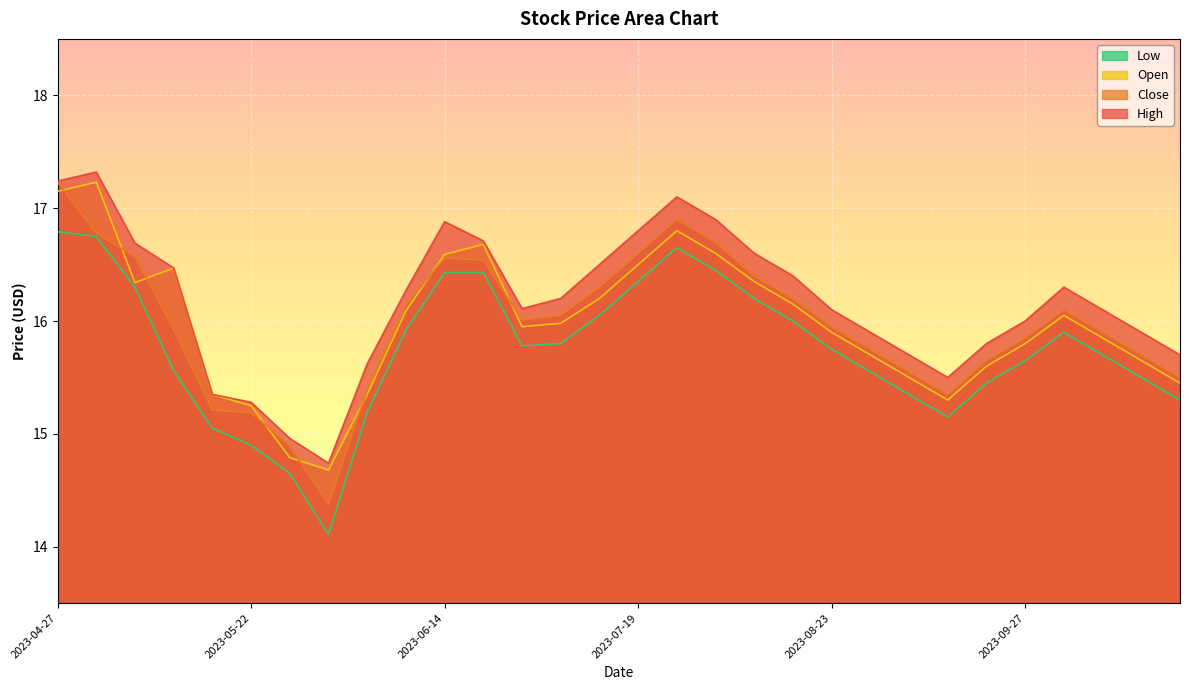

Reading left to right, transcribe all the data shown in this chart.

High: 2023-04-27=17.2	2023-05-01=17.3	2023-05-05=16.7	2023-05-10=16.5	2023-05-15=15.3	2023-05-22=15.3	2023-05-26=15.0	2023-05-31=14.7	2023-06-05=15.6	2023-06-09=16.3	2023-06-14=16.9	2023-06-20=16.7	2023-06-23=16.1	2023-07-05=16.2	2023-07-12=16.5	2023-07-19=16.8	2023-07-26=17.1	2023-08-02=16.9	2023-08-09=16.6	2023-08-16=16.4	2023-08-23=16.1	2023-08-30=15.9	2023-09-06=15.7	2023-09-13=15.5	2023-09-20=15.8	2023-09-27=16.0	2023-10-04=16.3	2023-10-11=16.1	2023-10-18=15.9	2023-10-25=15.7
Close: 2023-04-27=17.2	2023-05-01=16.8	2023-05-05=16.6	2023-05-10=15.9	2023-05-15=15.2	2023-05-22=15.2	2023-05-26=14.9	2023-05-31=14.4	2023-06-05=15.4	2023-06-09=16.1	2023-06-14=16.6	2023-06-20=16.5	2023-06-23=16.0	2023-07-05=16.1	2023-07-12=16.3	2023-07-19=16.6	2023-07-26=16.9	2023-08-02=16.7	2023-08-09=16.4	2023-08-16=16.2	2023-08-23=15.9	2023-08-30=15.8	2023-09-06=15.6	2023-09-13=15.3	2023-09-20=15.7	2023-09-27=15.8	2023-10-04=16.1	2023-10-11=15.9	2023-10-18=15.7	2023-10-25=15.5
Open: 2023-04-27=17.1	2023-05-01=17.2	2023-05-05=16.3	2023-05-10=16.5	2023-05-15=15.3	2023-05-22=15.2	2023-05-26=14.8	2023-05-31=14.7	2023-06-05=15.3	2023-06-09=16.1	2023-06-14=16.6	2023-06-20=16.7	2023-06-23=15.9	2023-07-05=16.0	2023-07-12=16.2	2023-07-19=16.5	2023-07-26=16.8	2023-08-02=16.6	2023-08-09=16.4	2023-08-16=16.1	2023-08-23=15.9	2023-08-30=15.7	2023-09-06=15.5	2023-09-13=15.3	2023-09-20=15.6	2023-09-27=15.8	2023-10-04=16.1	2023-10-11=15.8	2023-10-18=15.7	2023-10-25=15.4
Low: 2023-04-27=16.8	2023-05-01=16.8	2023-05-05=16.3	2023-05-10=15.6	2023-05-15=15.1	2023-05-22=14.9	2023-05-26=14.7	2023-05-31=14.1	2023-06-05=15.2	2023-06-09=15.9	2023-06-14=16.4	2023-06-20=16.4	2023-06-23=15.8	2023-07-05=15.8	2023-07-12=16.1	2023-07-19=16.4	2023-07-26=16.6	2023-08-02=16.4	2023-08-09=16.2	2023-08-16=16.0	2023-08-23=15.8	2023-08-30=15.6	2023-09-06=15.3	2023-09-13=15.2	2023-09-20=15.4	2023-09-27=15.7	2023-10-04=15.9	2023-10-11=15.7	2023-10-18=15.5	2023-10-25=15.3